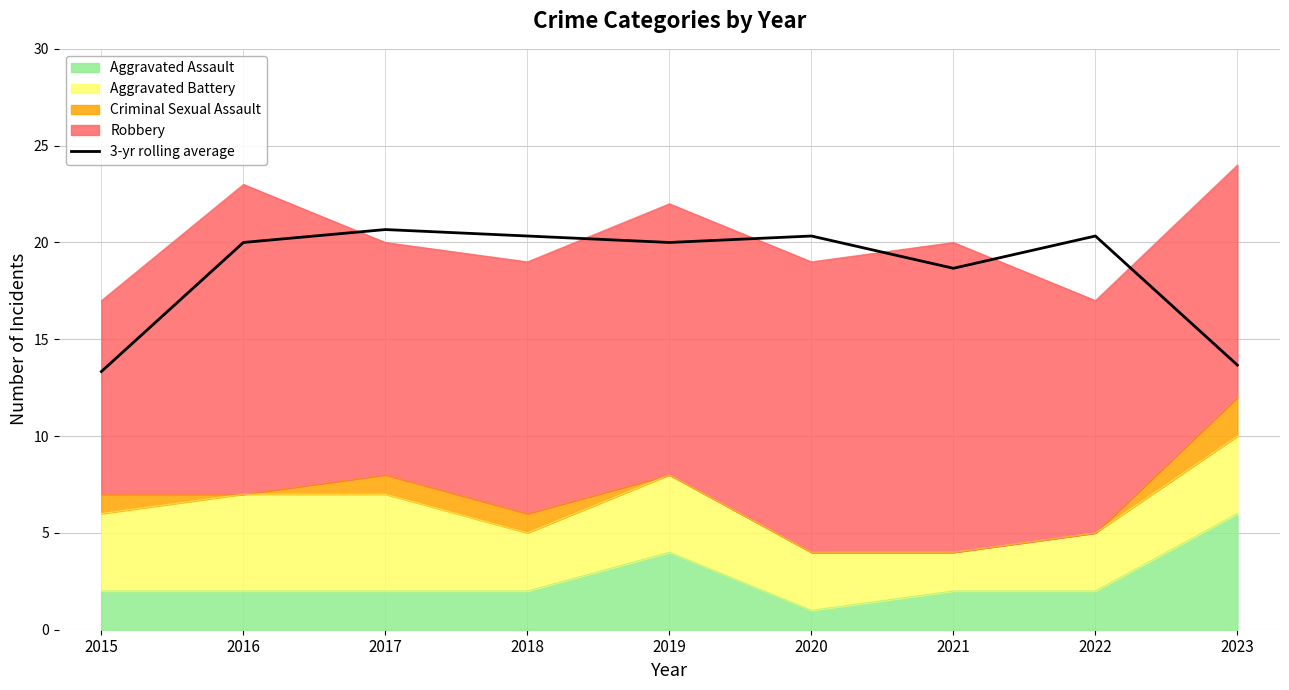

What is the sum of the values at 2023 and 2022?

34.0